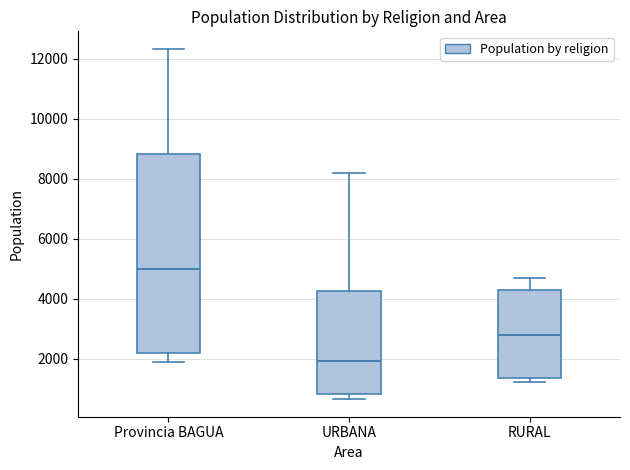

Which box has the lowest median line?

URBANA